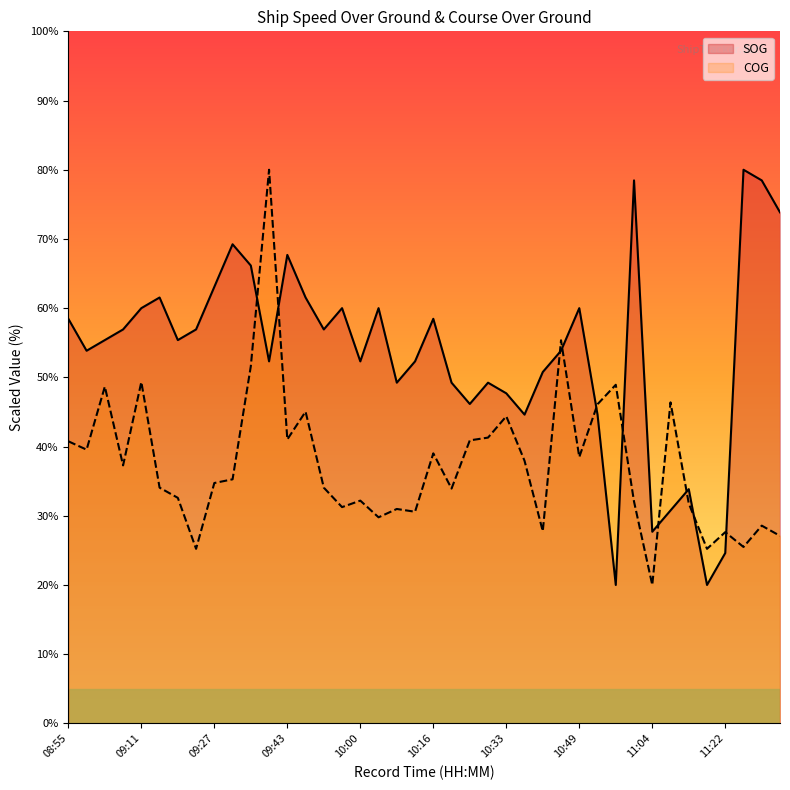

True or false: SOG and COG intersect in this chart.

True